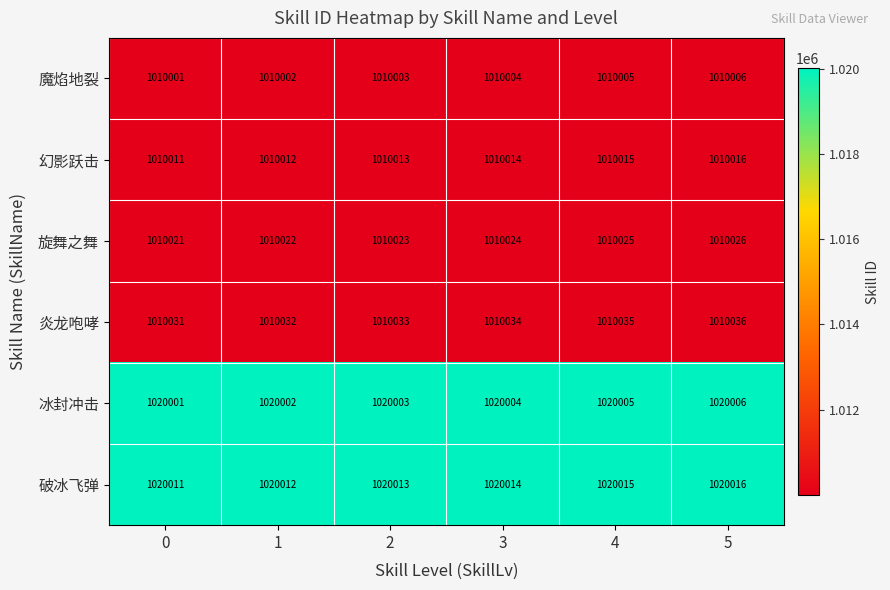

At which category is the sum across all series the highest?

5